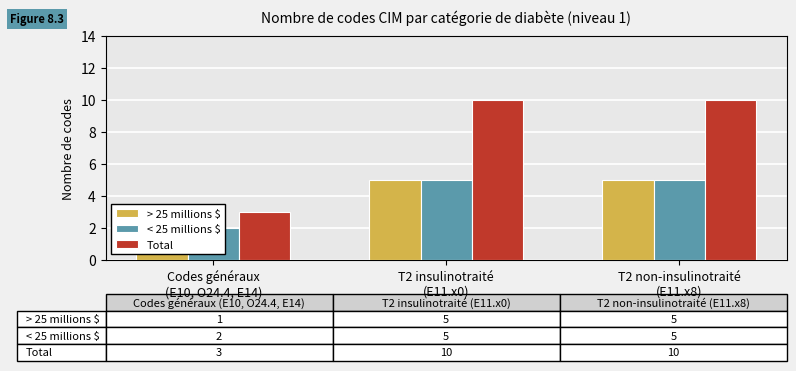

Reading left to right, transcribe all the data shown in this chart.

> 25 millions $: 1	5	5
< 25 millions $: 2	5	5
Total: 3	10	10